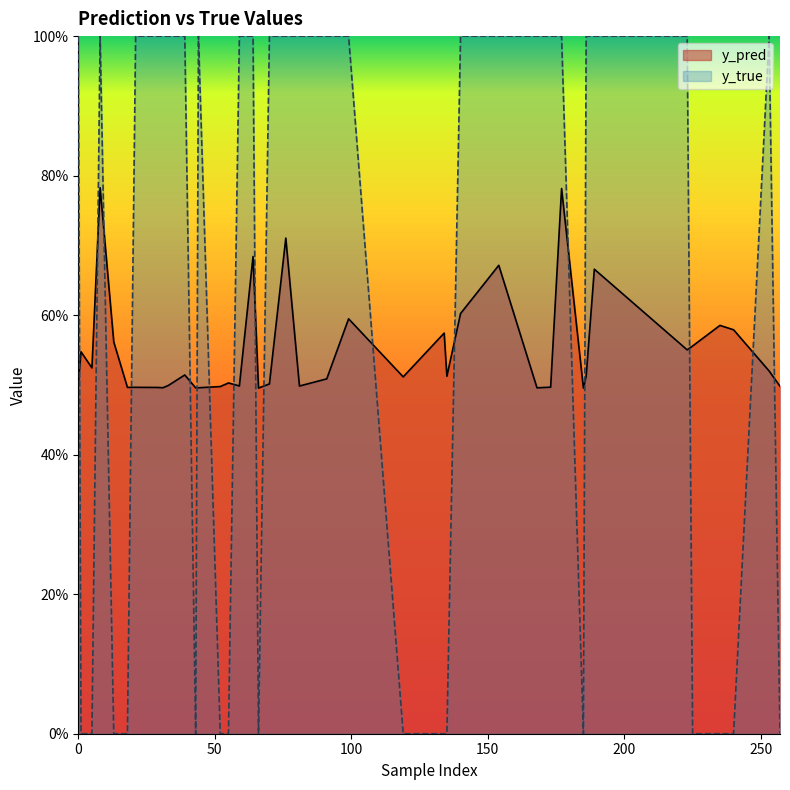

Count the number of categories in the chart.

40